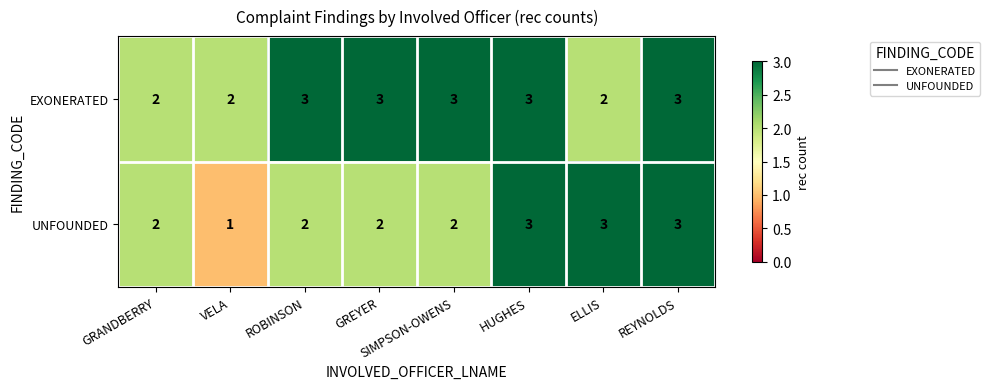

At ELLIS, list the series in order from smallest to largest.

EXONERATED, UNFOUNDED